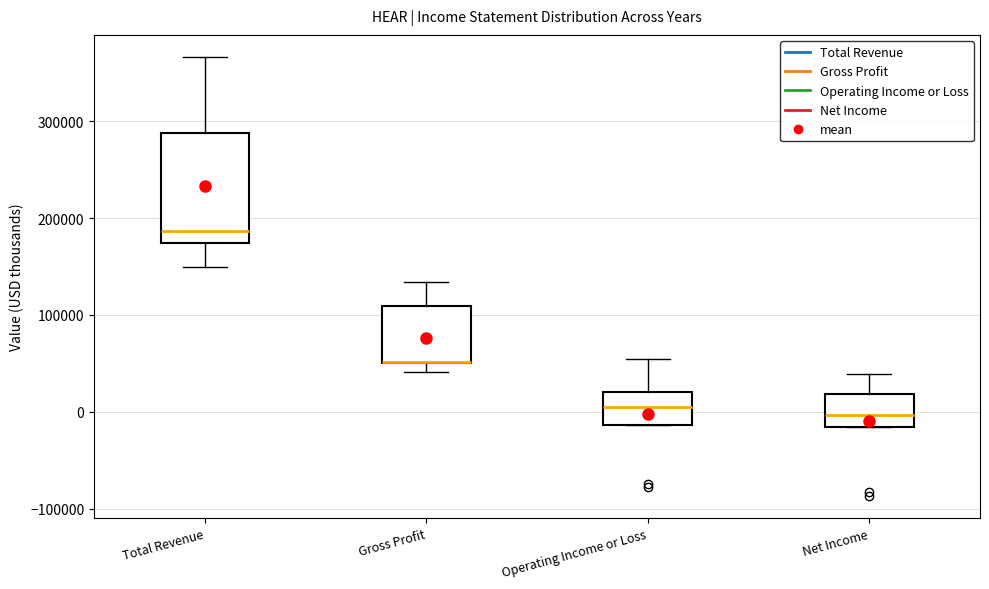

Reading left to right, transcribe this box plot: for each box, give where its median line is, the range the box spans, and where its two whiskers end, as read against the y-axis. The values are not printed on the chart, so give them approximately, as read against the axis.

Total Revenue: median 190000, box 170000 to 290000, whiskers 150000 to 370000
Gross Profit: median 50000 (drawn on the box's lower edge), box 50000 to 110000, whiskers 40000 to 130000
Operating Income or Loss: median 0, box -10000 to 20000, whiskers -10000 to 50000
Net Income: median 0, box -20000 to 20000, whiskers -20000 to 40000